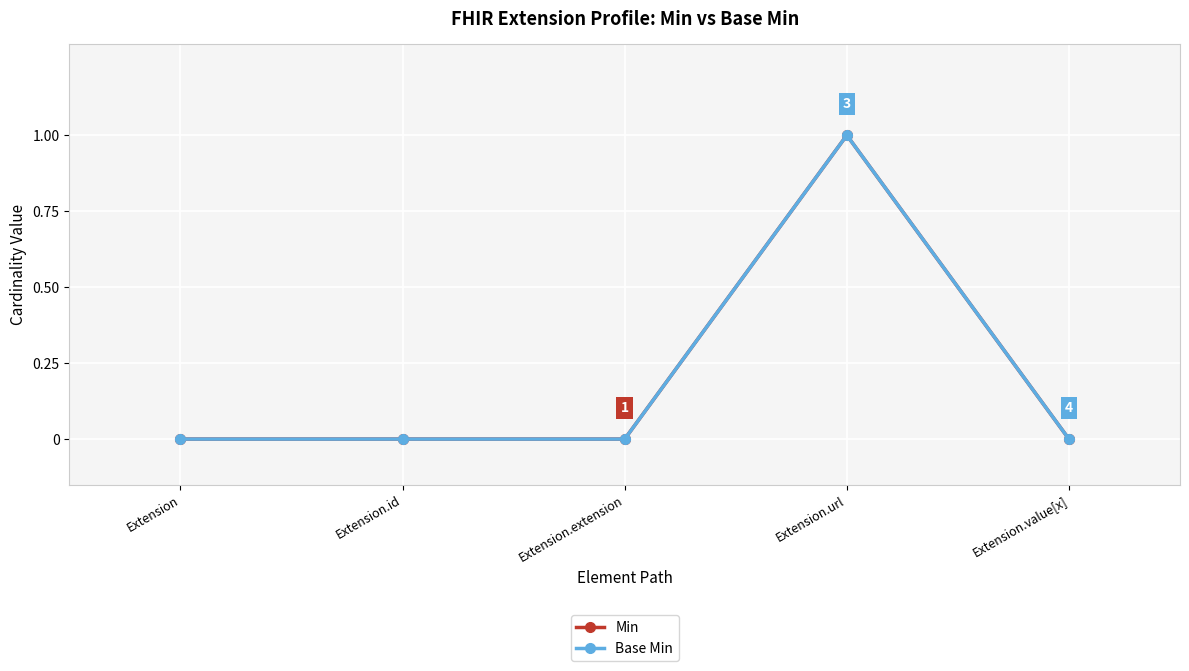

True or false: Min and Base Min intersect in this chart.

False